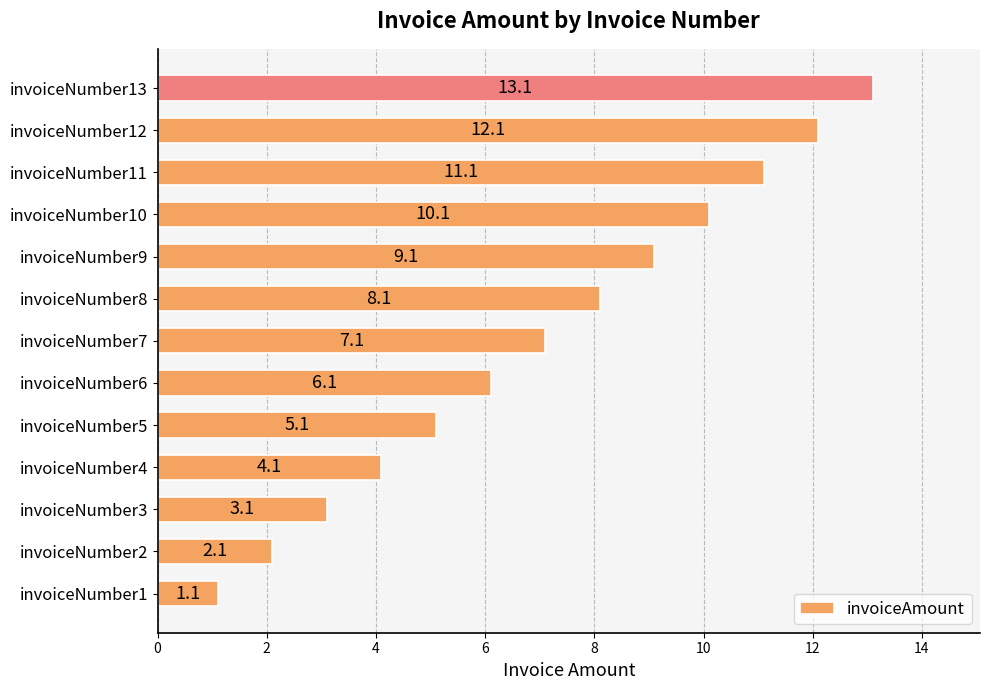

What is the smallest value displayed?

1.1